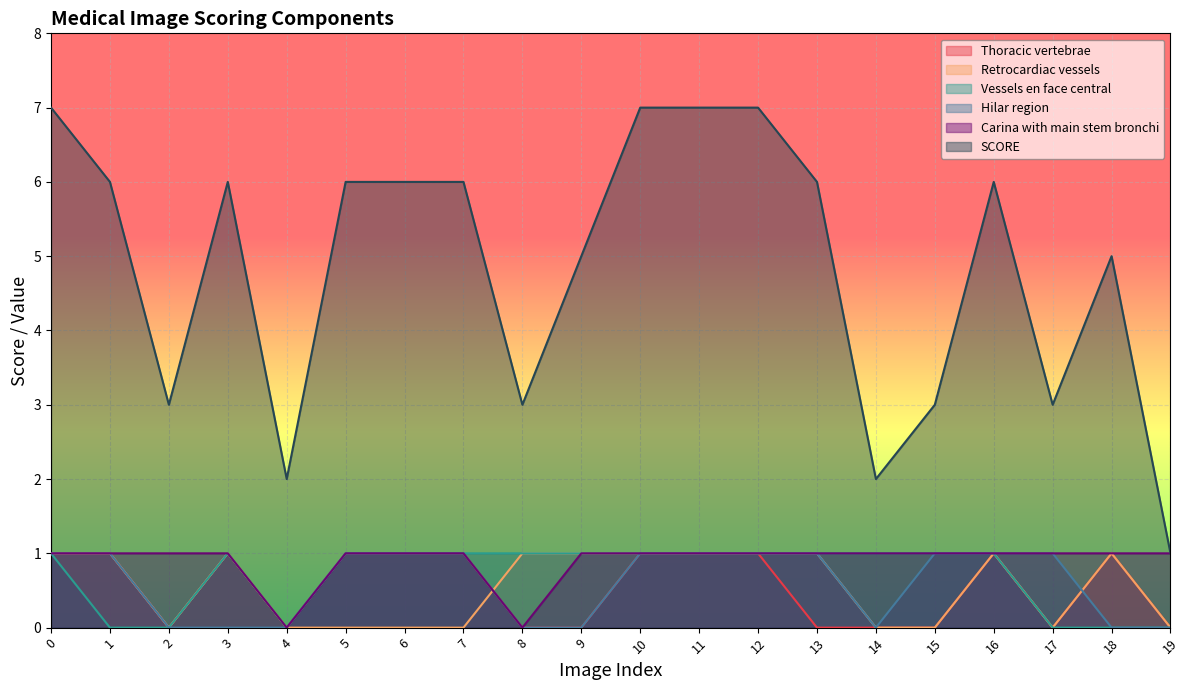

Which series changed the most between 0 and 19?

SCORE